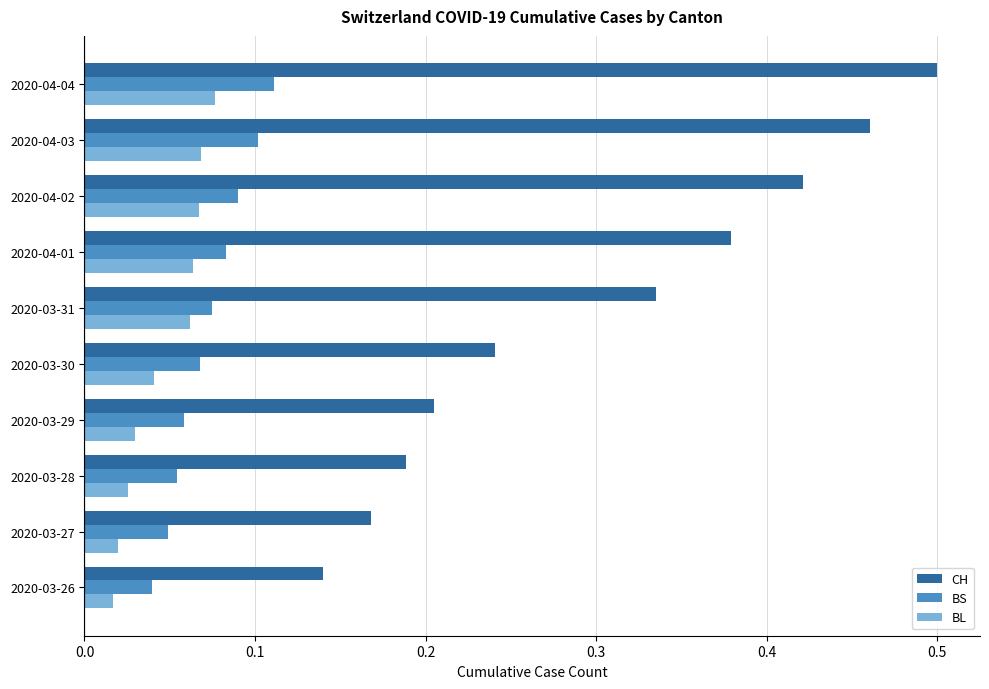

How many categories are shown in the chart?

10